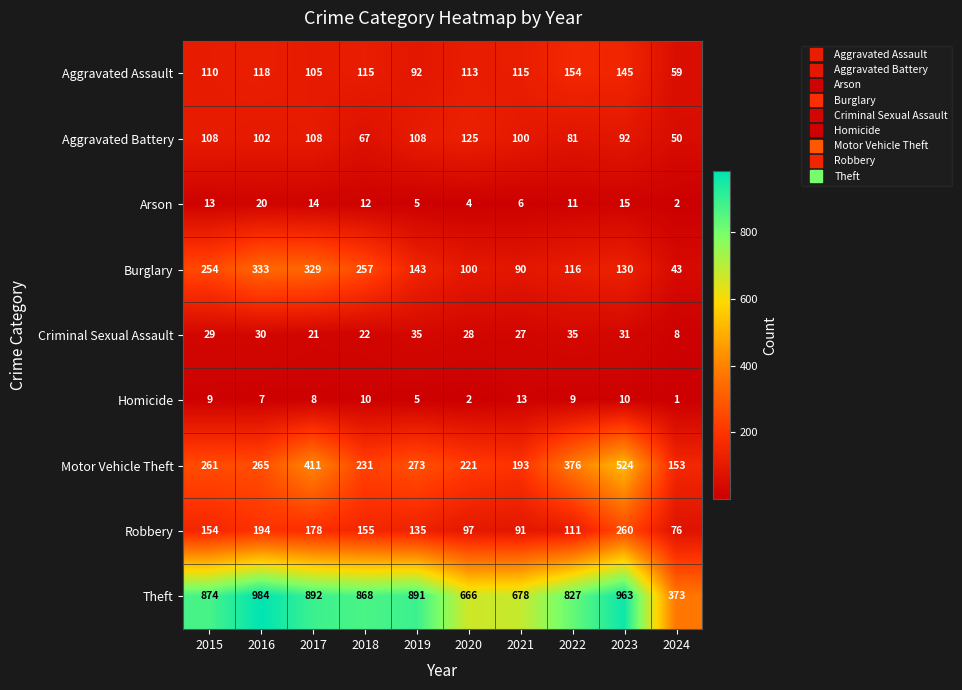

What is the difference between the highest and lowest values at 2024?

372